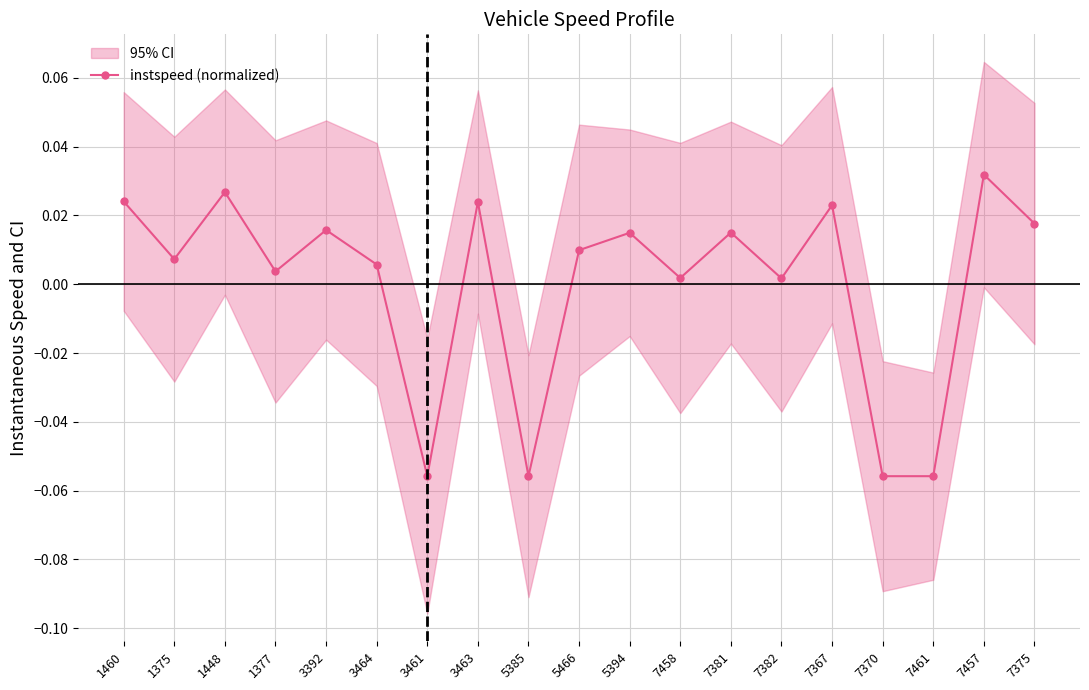

Where is the first local minimum?

1375